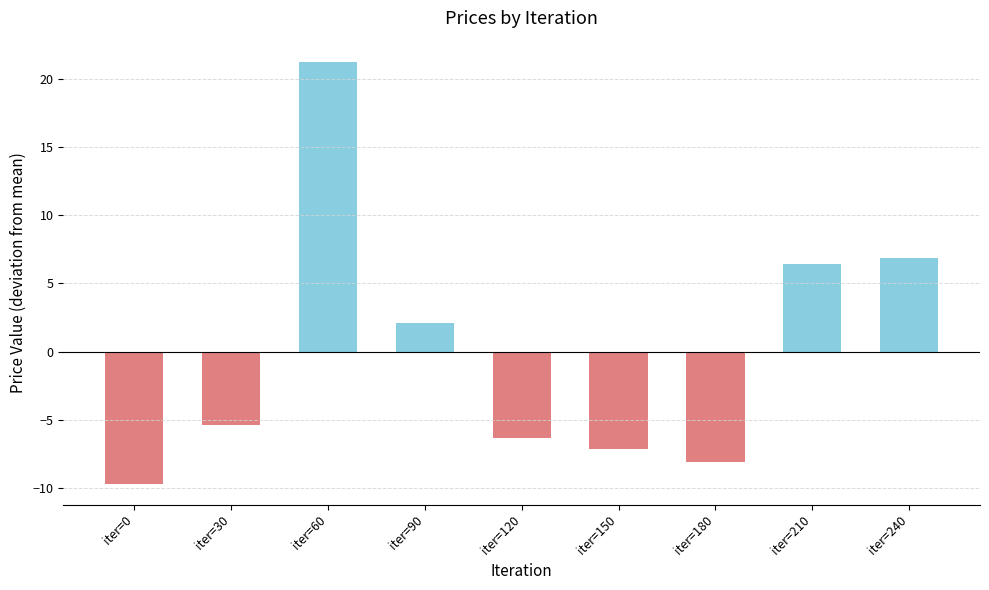

What is the value of the 9th bar from the left?

6.9